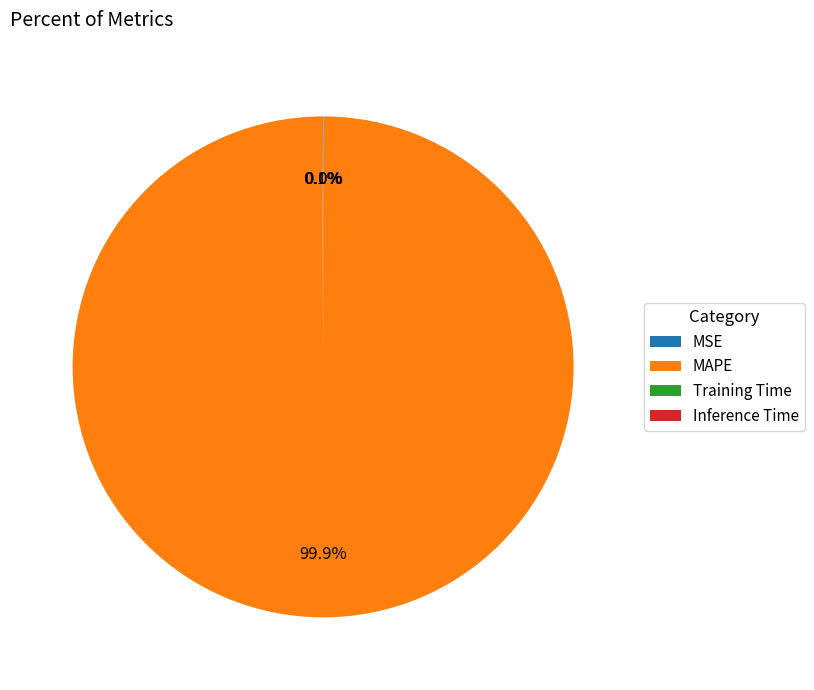

What is the largest slice in the pie chart?

MAPE